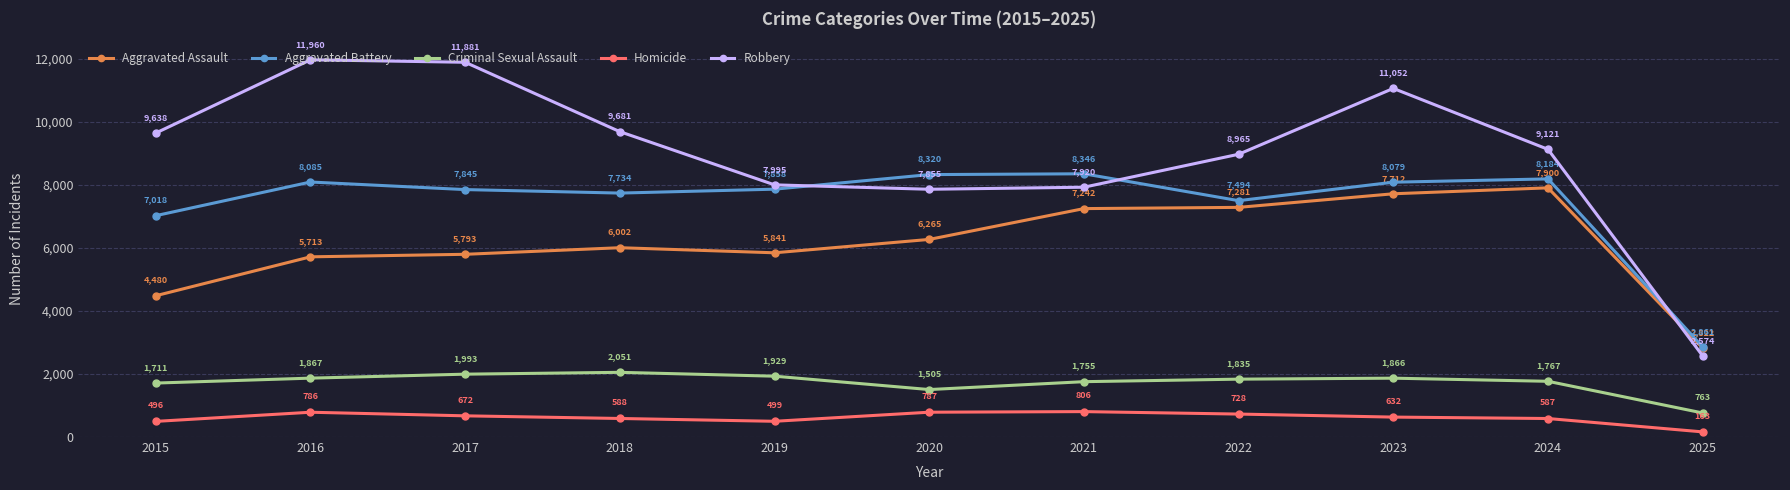

Which series changed the most between 2015 and 2023?

Aggravated Assault